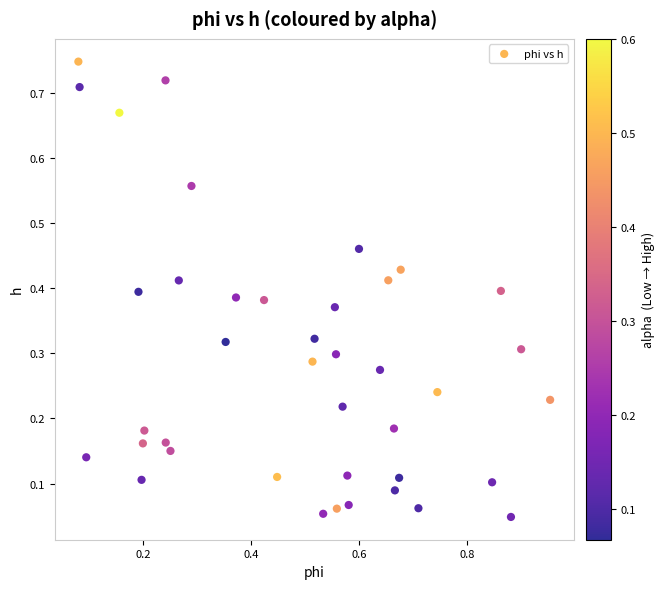

What is the range of X values (max minus min)?

0.9